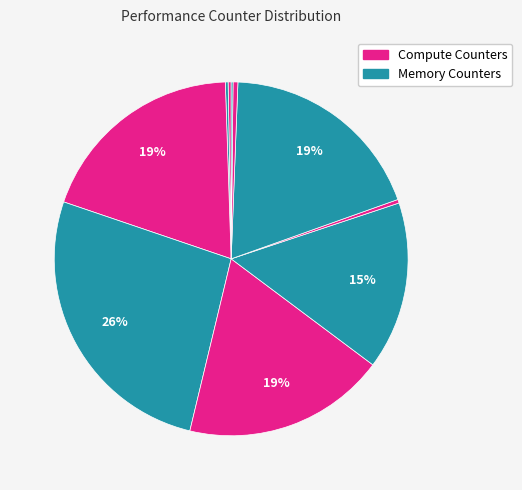

How many segments does this pie chart have?

10